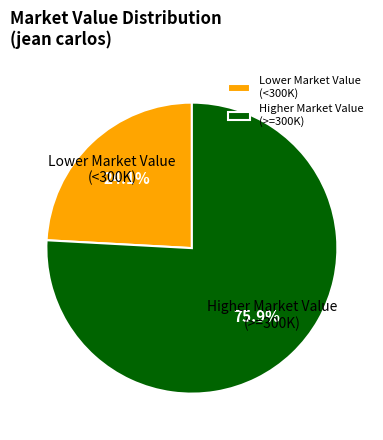

Does any single category account for the majority?

Yes